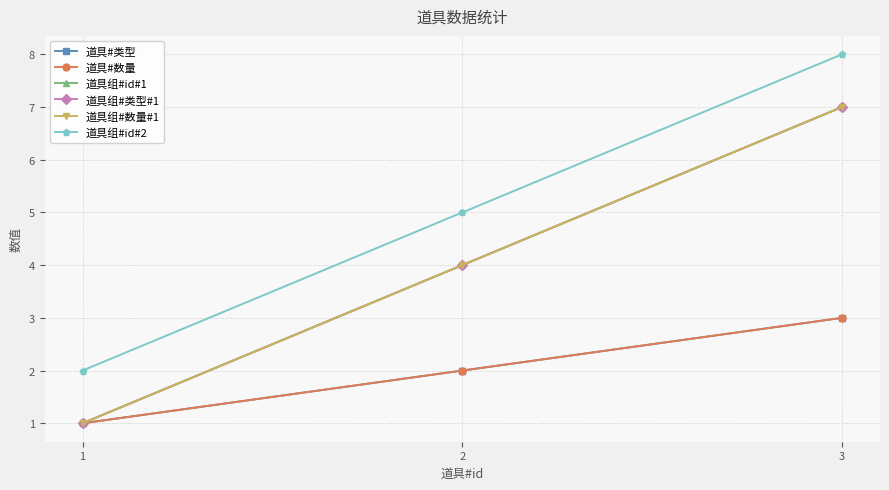

What is the difference between the highest and lowest values at 2?

3